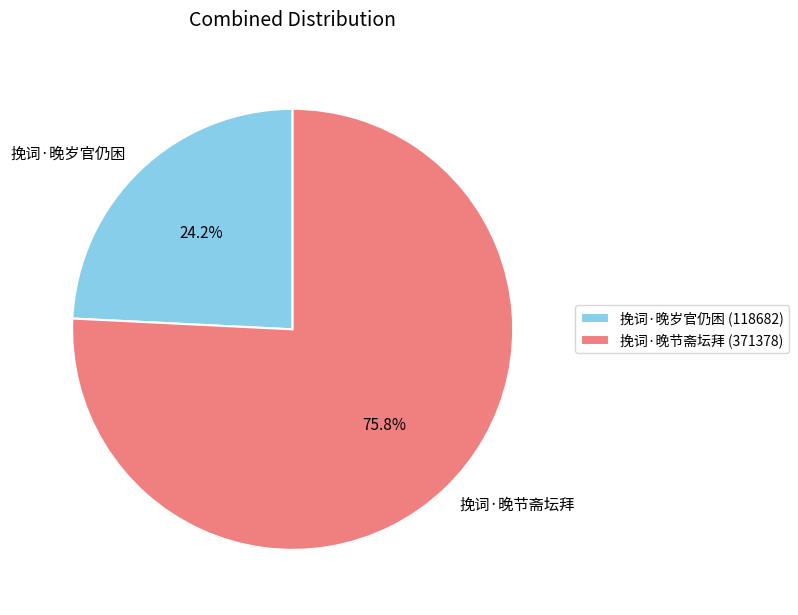

What is the smallest slice in the pie chart?

挽词·晚岁官仍困